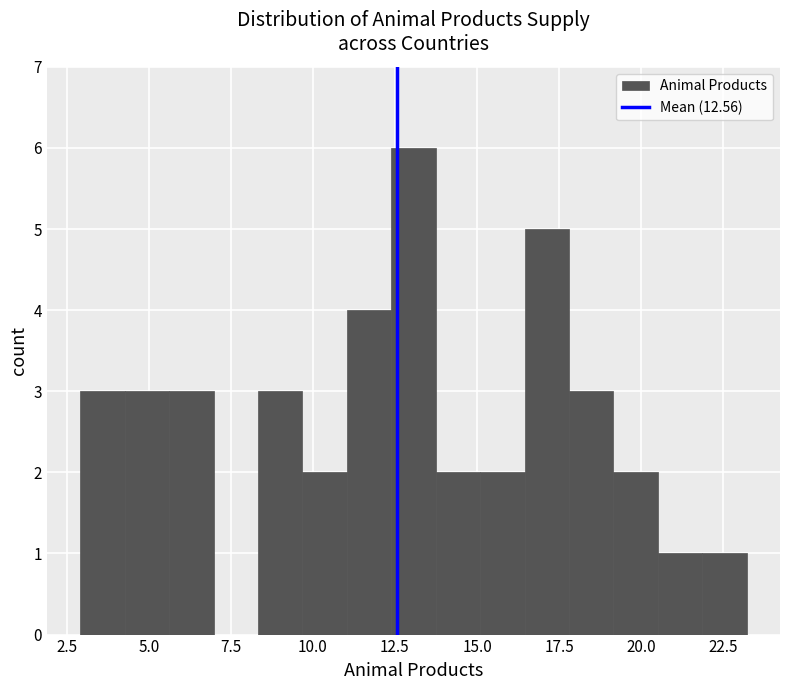

Read against the x-axis, roughly where is the centre of the tallest bar?

13.0